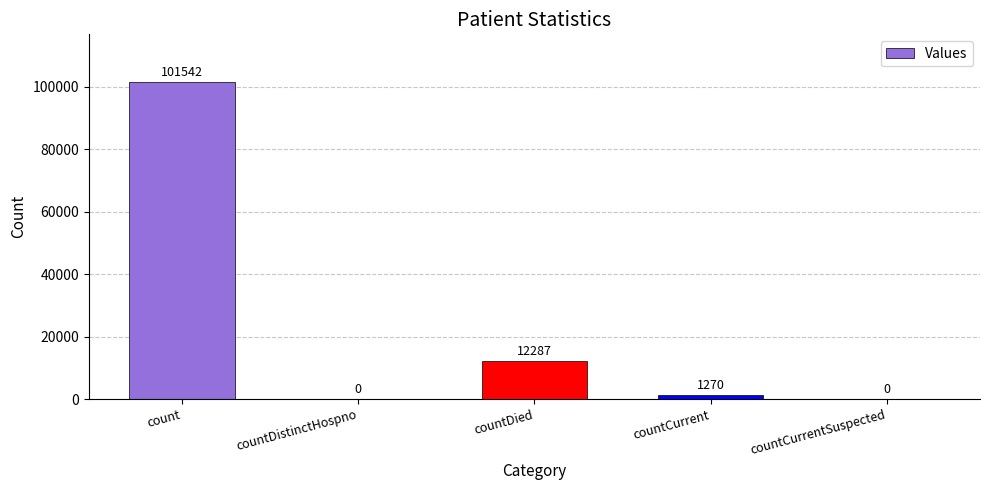

Read the value at countCurrent, to the nearest 100.

1300